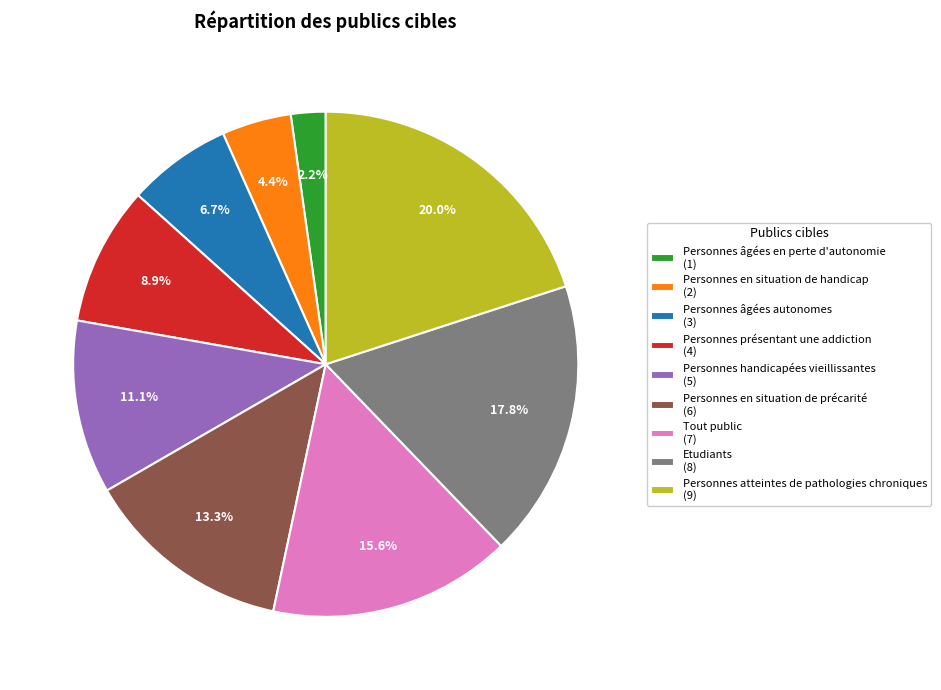

What percentage is the Tout public slice, to the nearest percent?

16%